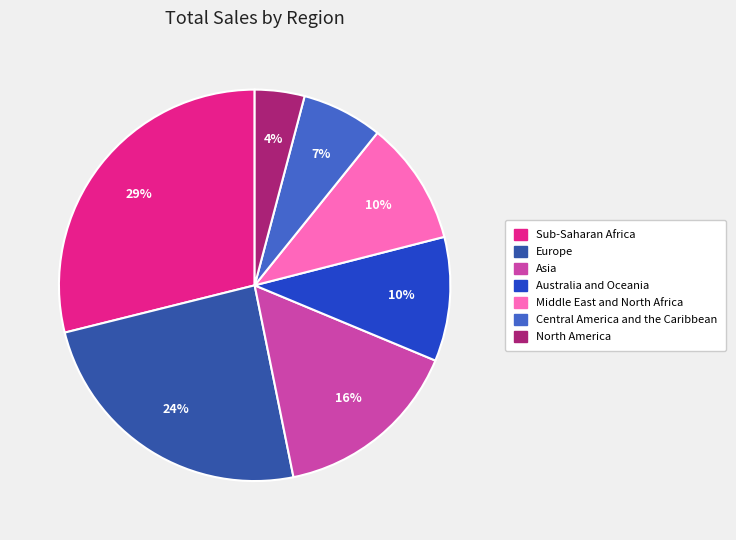

Does Asia represent more than half of the total?

No